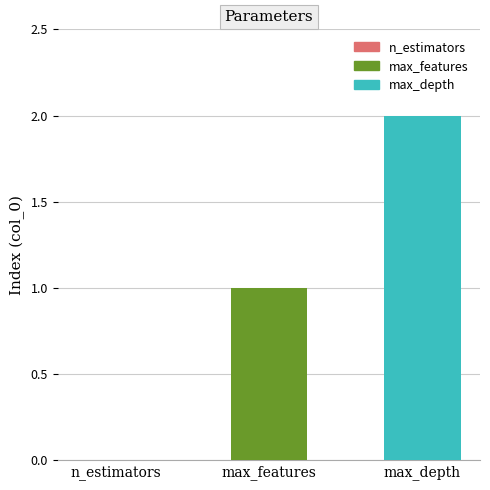

True or false: the data shows 1 at max_features.

True